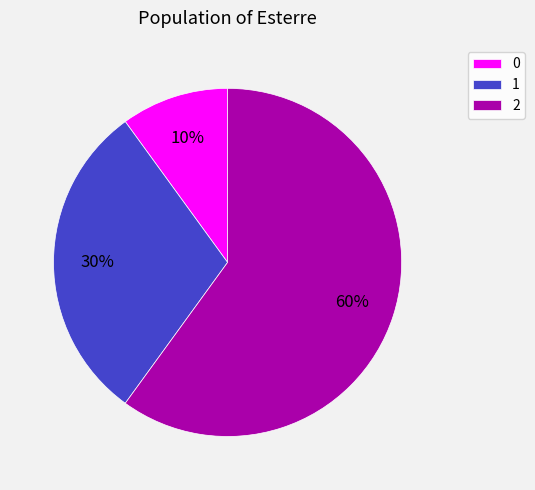

Do 1 and 2 together represent more than half of the pie?

Yes